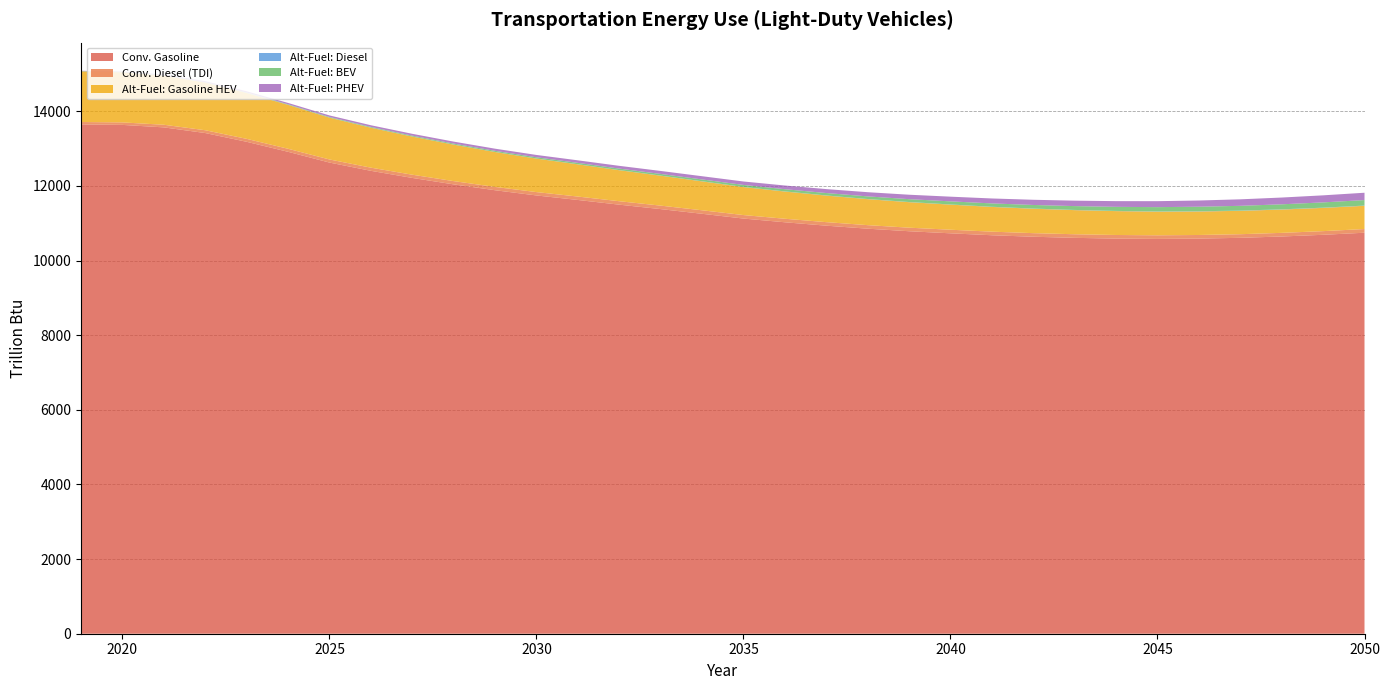

Reading left to right, what are all the values shown in this chart?

Light-Duty Vehicles: Conventional: Gasoline: 13649.7	13636.7	13570.0	13418.3	13183.7	12915.5	12627.2	12405.9	12215.3	12042.5	11885.6	11745.8	11624.7	11498.6	11379.9	11254.3	11126.4	11027.0	10935.8	10855.0	10786.8	10731.0	10679.2	10639.2	10609.4	10589.7	10581.1	10589.6	10610.2	10645.7	10691.3	10746.8
Light-Duty Vehicles: Conventional: TDI: 64.0	66.7	70.6	75.4	79.0	81.4	83.1	84.9	86.4	87.7	88.9	90.1	91.6	92.5	93.2	93.7	94.0	94.4	94.7	95.0	95.3	96.2	96.3	96.2	96.6	96.5	96.5	96.6	97.0	97.5	98.1	98.8
Light-Duty Vehicles: Alternative-Fuel: Gasoline HEV: 1358.2	1343.3	1315.8	1277.4	1229.8	1177.0	1121.3	1070.3	1022.1	976.9	935.3	897.5	863.4	831.2	801.9	774.8	750.1	729.5	711.8	696.4	683.5	672.7	662.8	654.2	646.7	640.1	634.4	630.1	626.8	624.6	623.2	622.7
Light-Duty Vehicles: Alternative-Fuel: Diesel: 3.5	3.6	3.6	3.5	3.5	3.4	3.3	3.2	3.2	3.2	3.2	3.2	3.2	3.2	3.3	3.4	3.5	3.7	3.8	4.0	4.2	4.4	4.6	4.8	4.9	5.1	5.3	5.8	5.9	6.1	6.2	6.3
Light-Duty Vehicles: Alternative-Fuel: BEV: 4.8	6.0	7.3	8.7	10.3	12.5	15.6	18.9	22.1	25.4	28.7	32.3	36.0	40.0	44.3	48.8	53.6	58.9	64.5	70.5	76.7	83.2	89.7	96.3	102.8	109.1	115.3	121.7	128.0	134.5	141.0	147.6
Light-Duty Vehicles: Alternative-Fuel: PHEV: 6.7	11.8	18.5	24.7	30.5	35.6	40.0	44.3	48.6	53.0	57.5	62.5	68.0	73.8	79.8	86.0	92.2	98.8	105.4	112.1	118.9	125.6	132.3	139.1	145.9	152.8	159.7	166.8	174.0	181.3	188.8	196.3